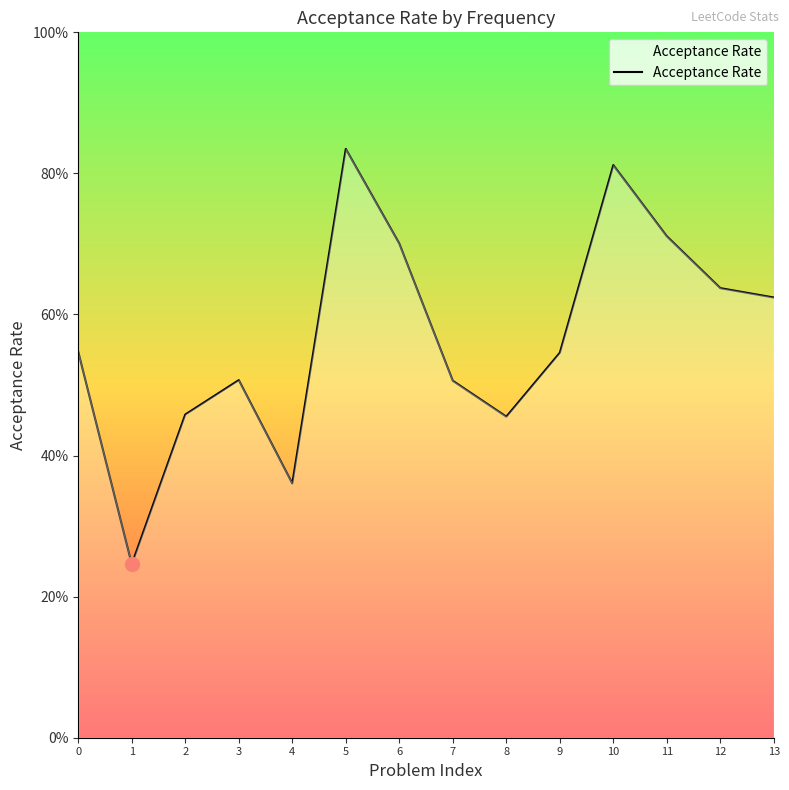

What value does the data have at 6?

0.7